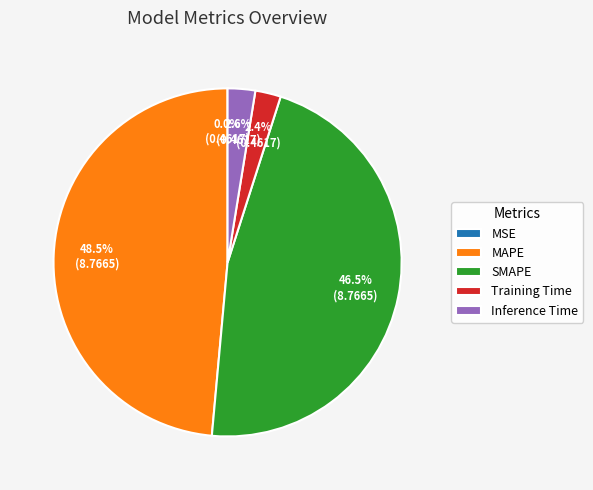

Is SMAPE the majority of the pie?

No